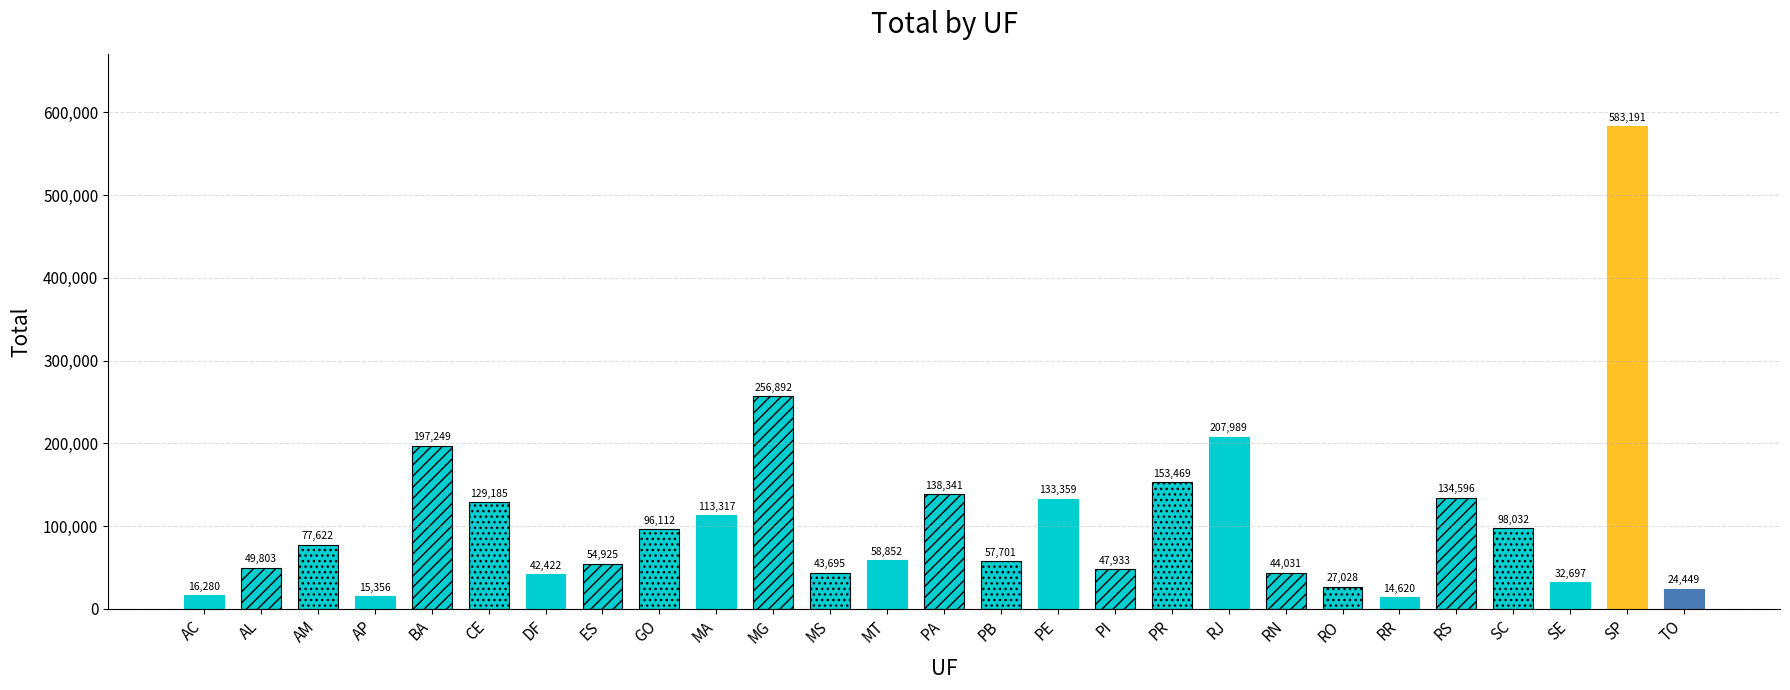

What is the difference between the values at AM and RJ?

130367